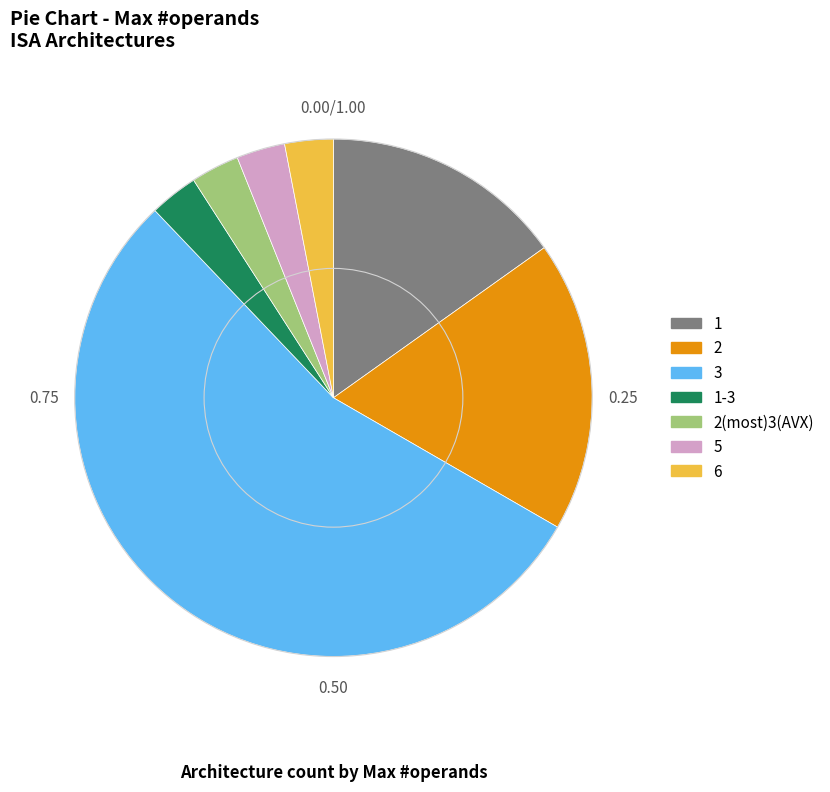

Count the number of slices in the pie.

7